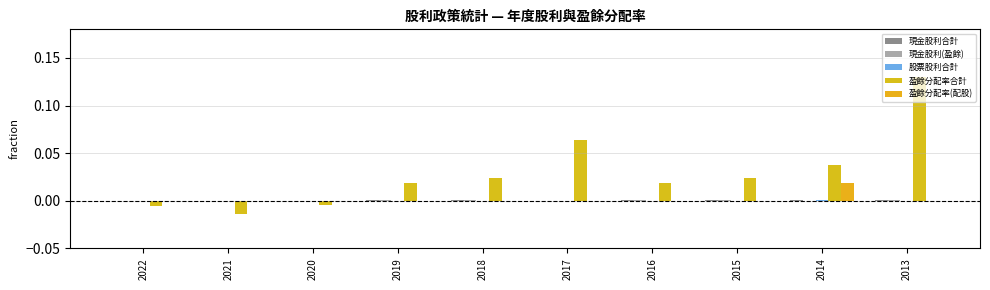

List the labels in order of 現金股利合計 value, smallest first.

2017, 2022, 2021, 2020, 2015, 2018, 2016, 2019, 2014, 2013